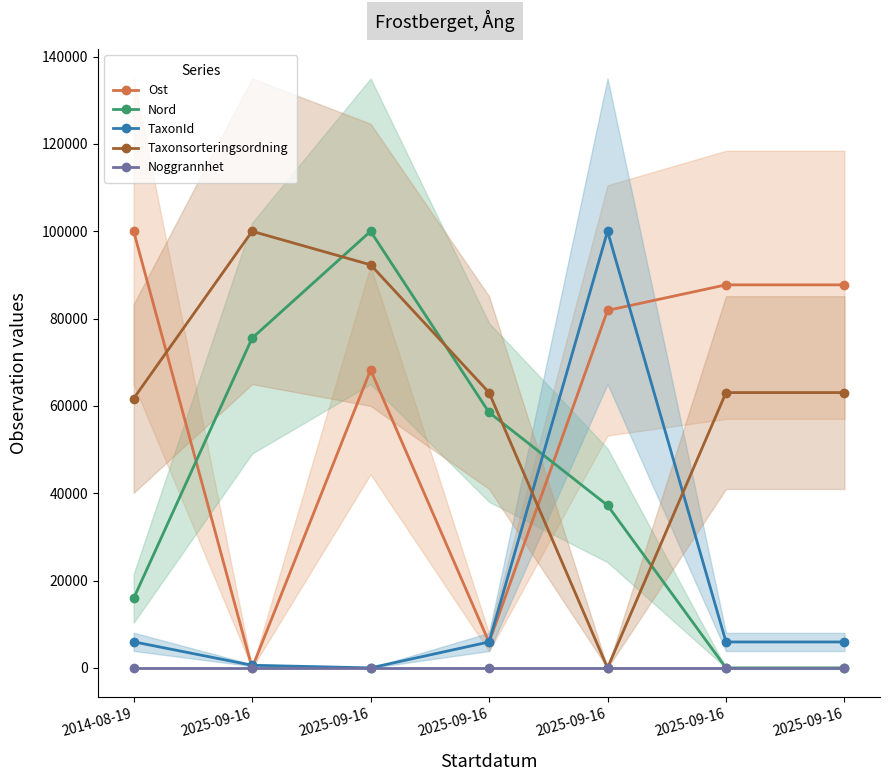

Reading left to right, extract all data points from this chart.

Ost: 2014-08-19=100000.0	2025-09-16=0.0	2025-09-16=68234.0	2025-09-16=5848.6	2025-09-16=81880.8	2025-09-16=87729.4	2025-09-16=87729.4
Nord: 2014-08-19=15918.8	2025-09-16=75531.9	2025-09-16=100000.0	2025-09-16=58510.6	2025-09-16=37234.0	2025-09-16=0.0	2025-09-16=0.0
TaxonId: 2014-08-19=5971.9	2025-09-16=600.4	2025-09-16=0.0	2025-09-16=5938.8	2025-09-16=100000.0	2025-09-16=5938.8	2025-09-16=5938.8
Taxonsorteringsordning: 2014-08-19=61696.5	2025-09-16=100000.0	2025-09-16=92316.8	2025-09-16=63057.9	2025-09-16=0.0	2025-09-16=63057.9	2025-09-16=63057.9
Noggrannhet: 2014-08-19=0.0	2025-09-16=0.0	2025-09-16=0.0	2025-09-16=0.0	2025-09-16=0.0	2025-09-16=0.0	2025-09-16=0.0